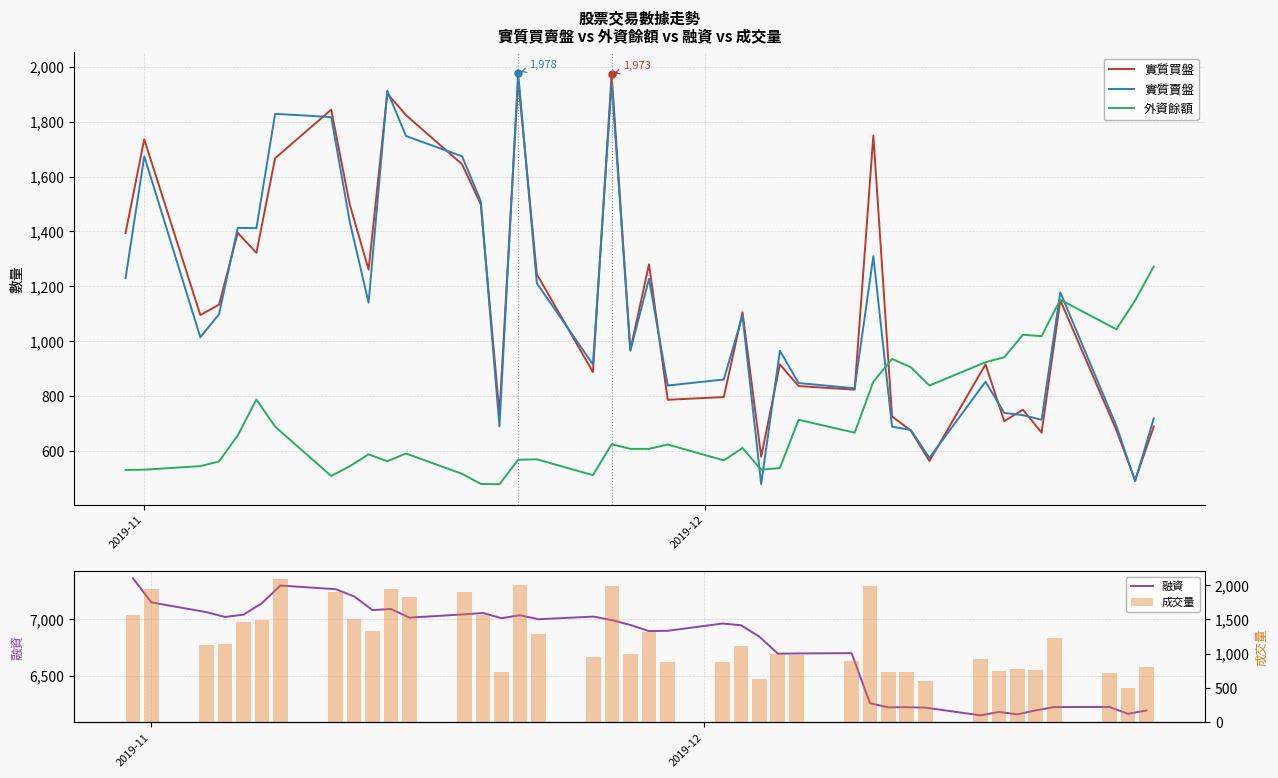

What is the highest value of the 實質賣盤 series?

1978